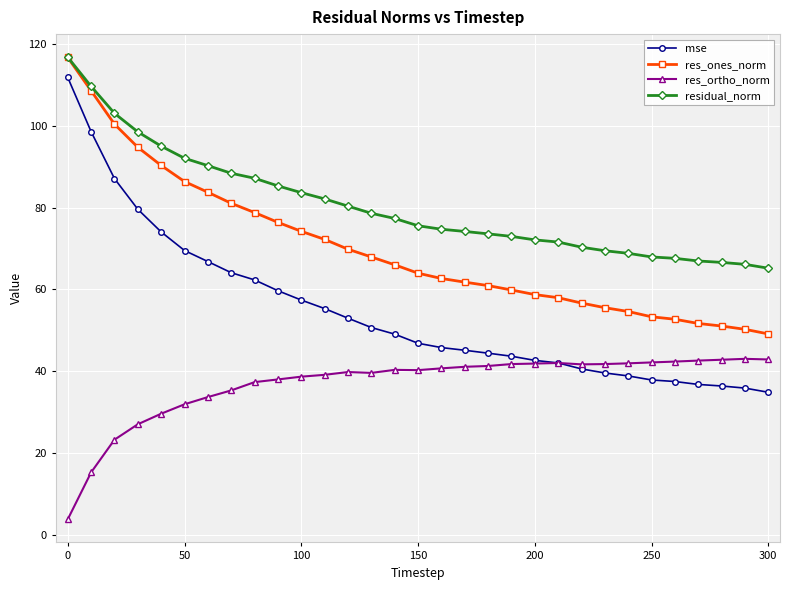

Which series has the largest total across all categories?

residual_norm